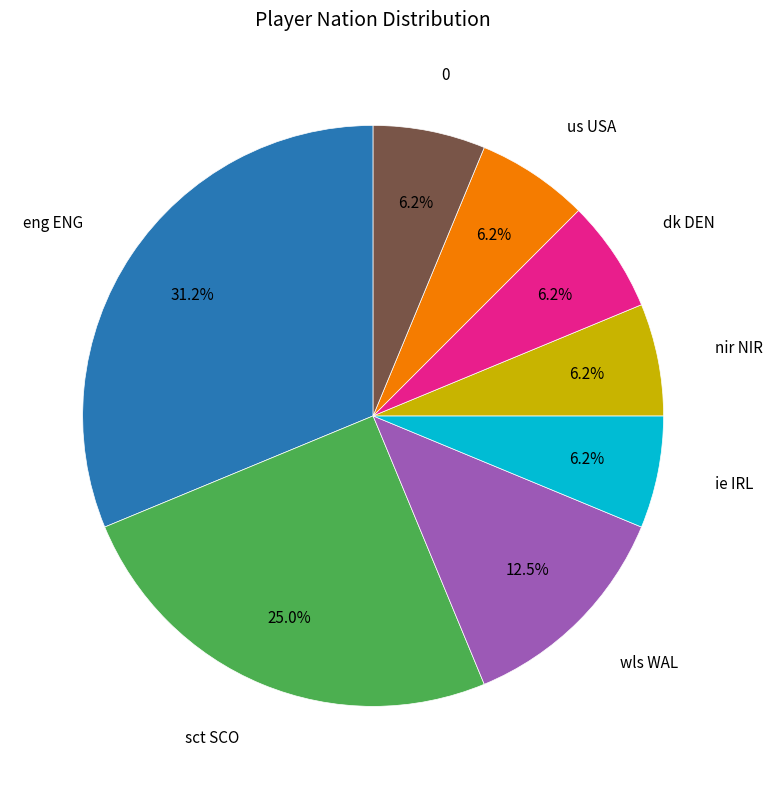

Does any single category account for the majority?

No